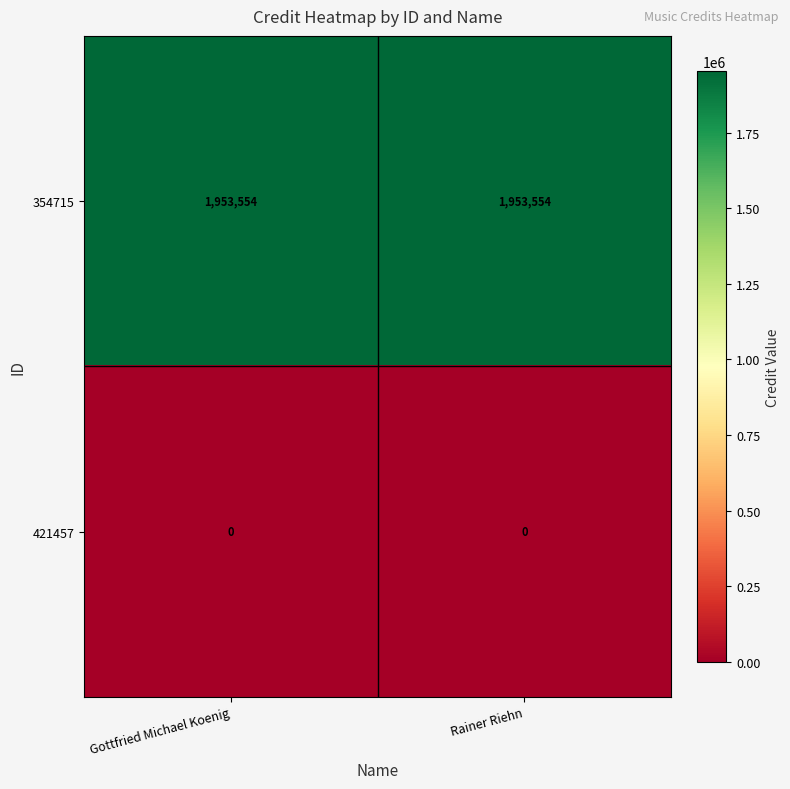

List the series in order of their overall mean, highest first.

354715, 421457